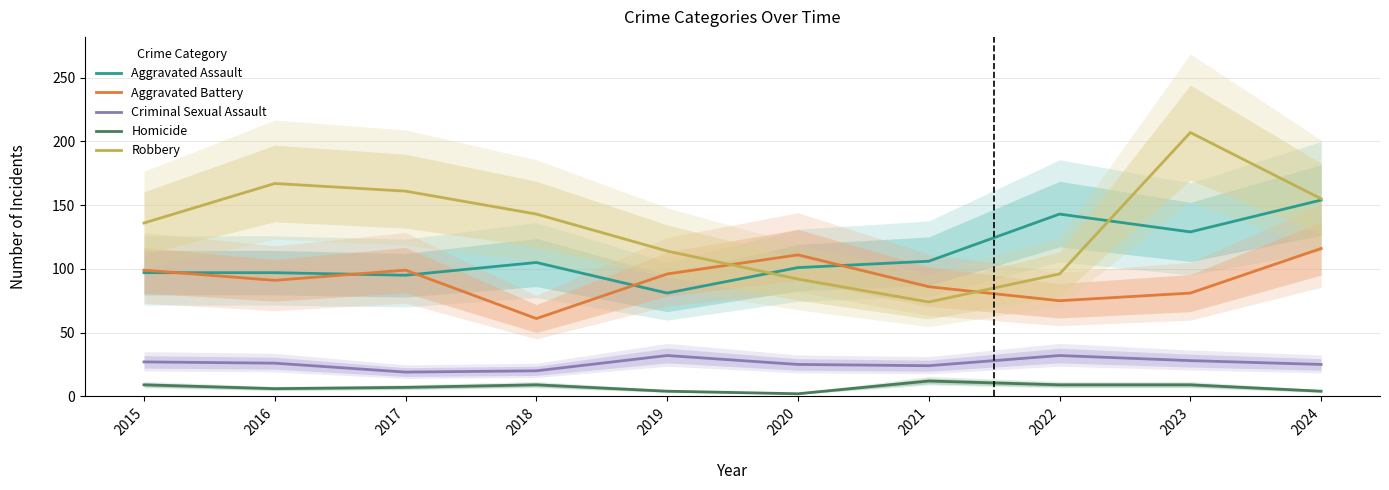

What is the value of the Aggravated Battery point at the 6th from the left?

111